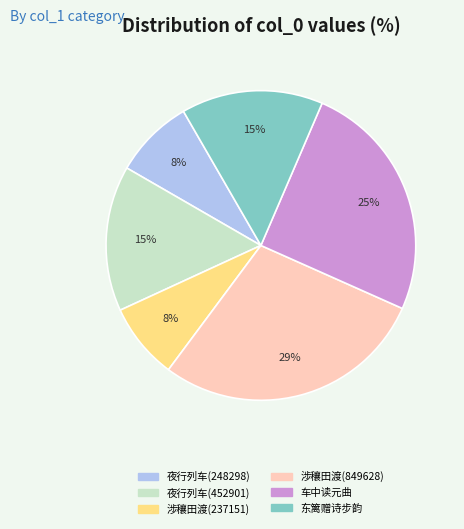

Is it true that 涉穰田渡(237151) is 8% of the pie?

True